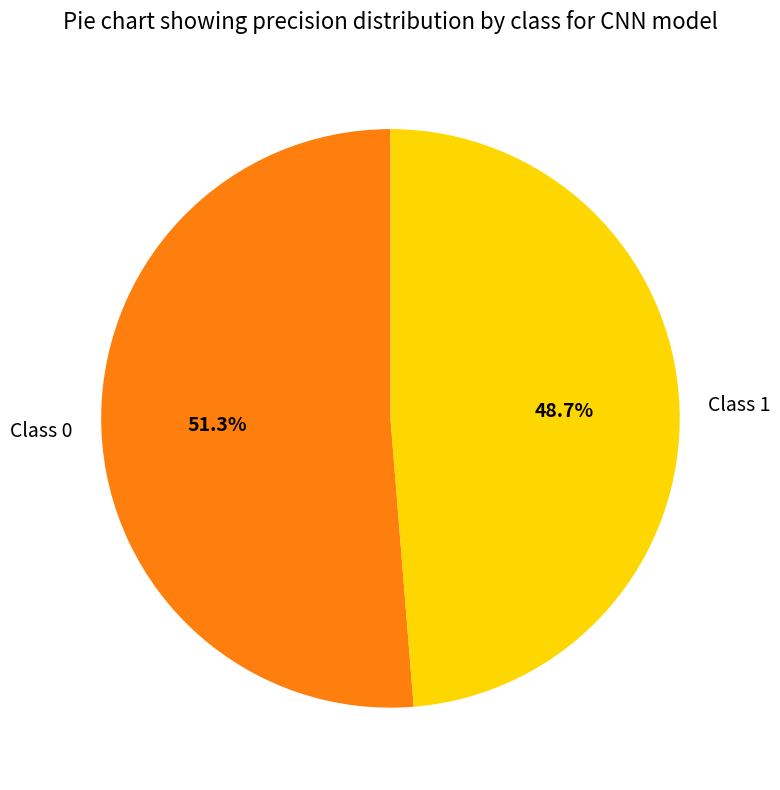

Count the number of slices in the pie.

2